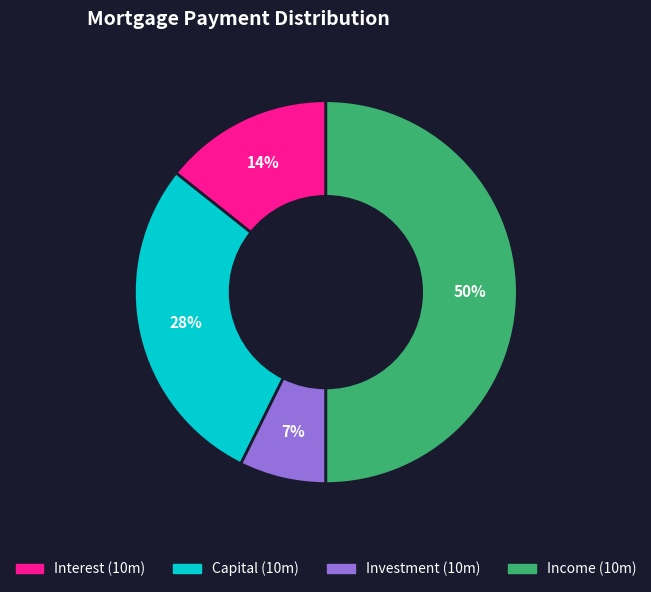

To the nearest percent, what is the average slice percentage?

25%